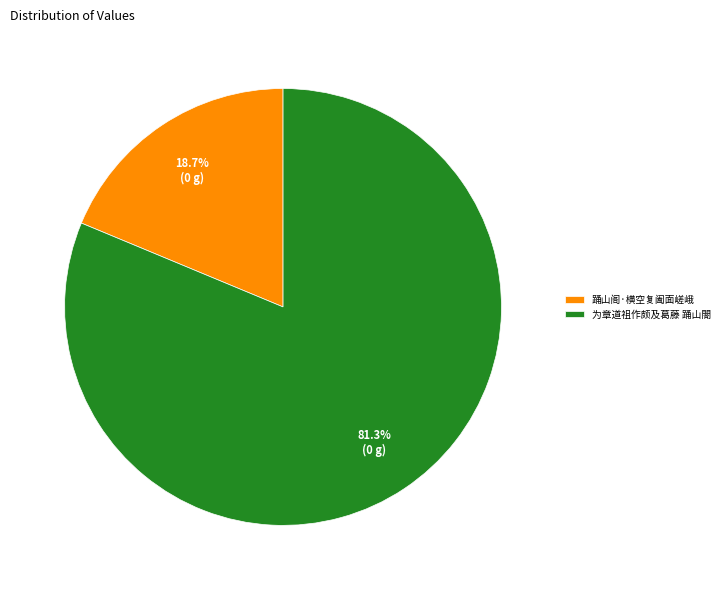

Between 为章道祖作颇及葛藤 踊山閤 and 踊山阁·横空复阖面嵯峨, which is larger?

为章道祖作颇及葛藤 踊山閤